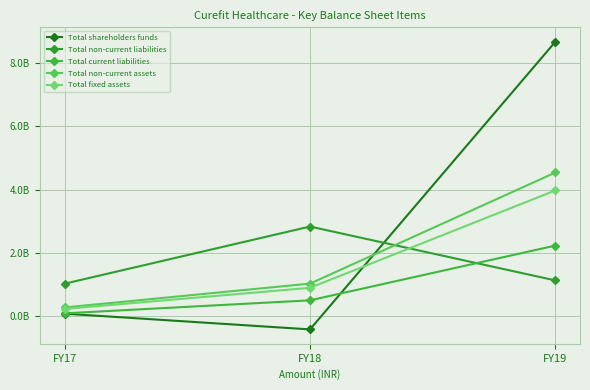

Where is Total current liabilities nearest to the value 1150710000?

FY18